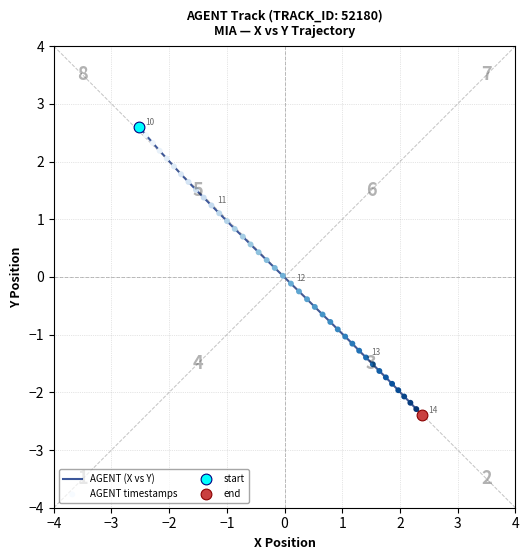

What is the smallest value displayed?

-2.4